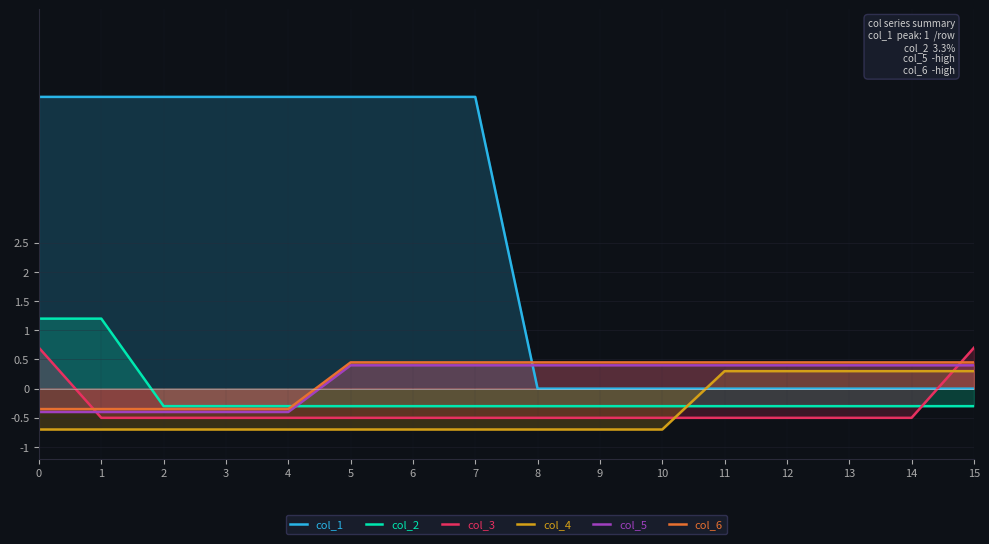

List the series in order of their peak value, lowest first.

col_4, col_5, col_6, col_3, col_2, col_1